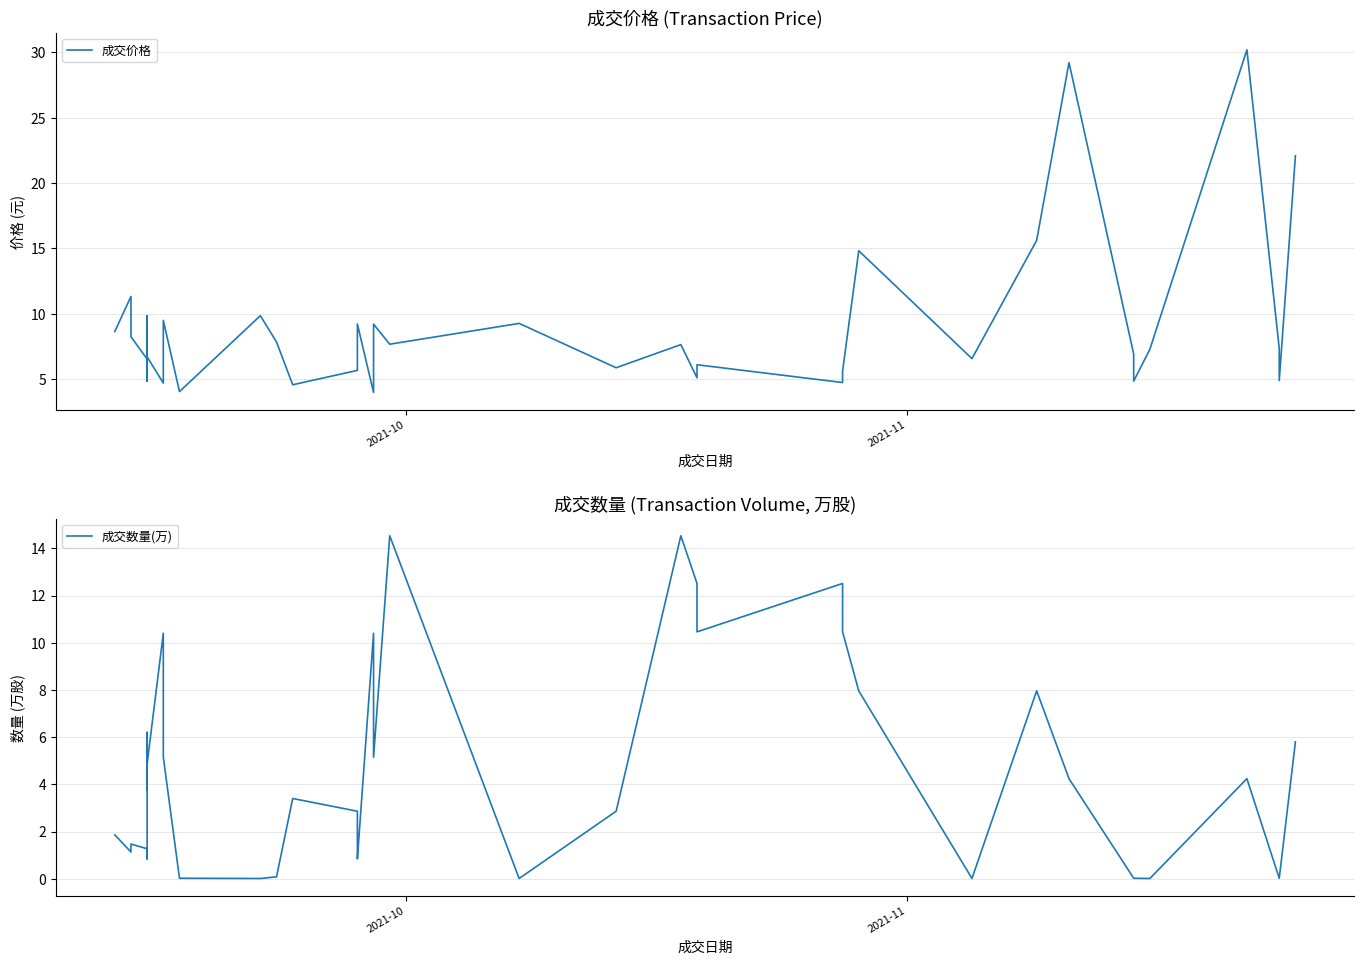

How many values in the 成交数量(万) series are below 2?

19